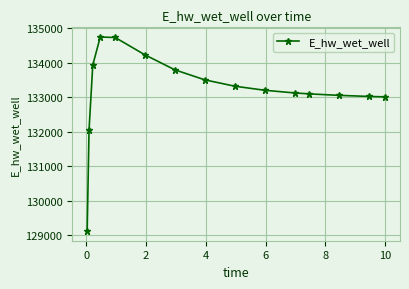

What is the average value?

133197.0